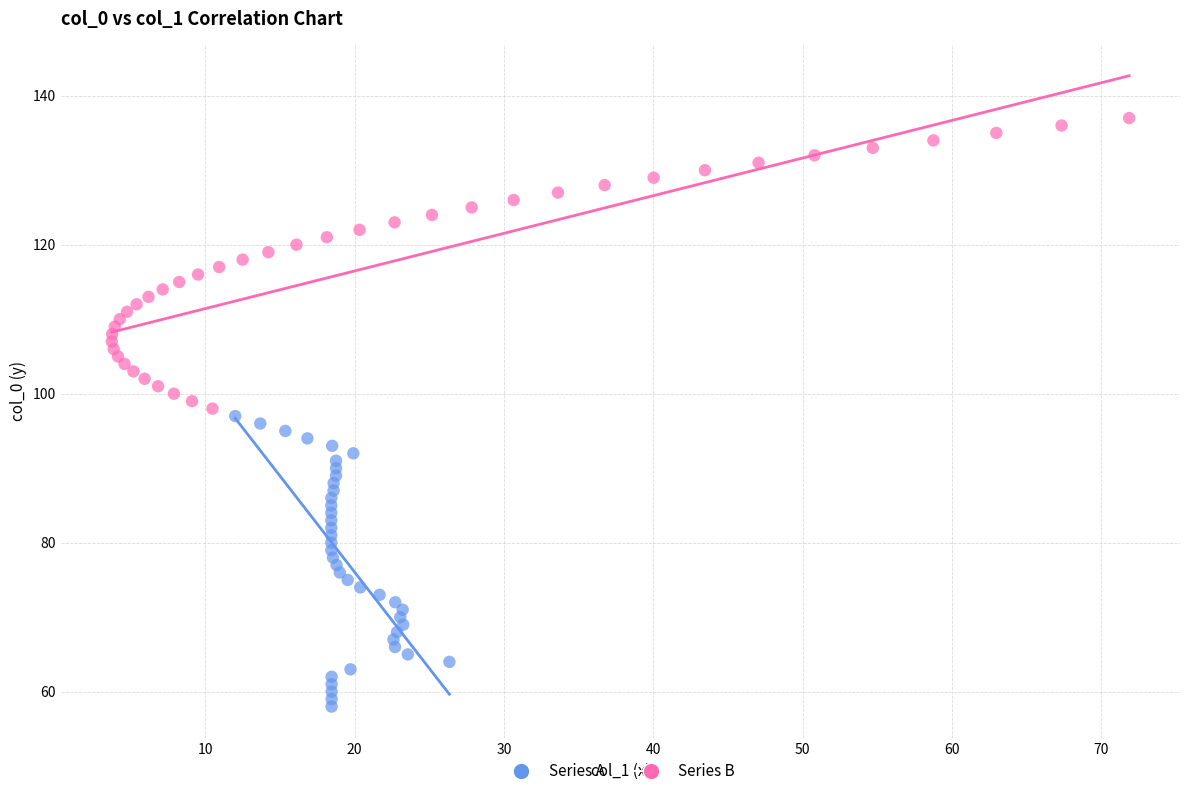

Which series reaches the minimum Y coordinate?

Series A